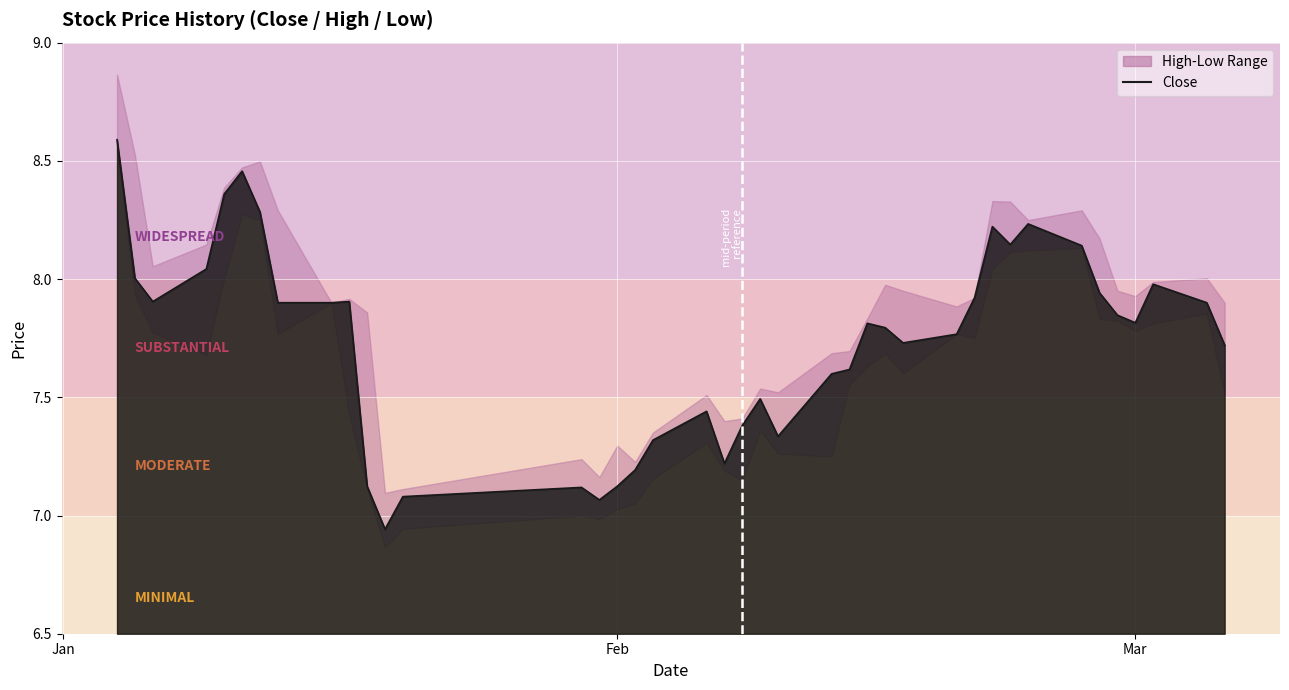

What is the difference between the second highest and minimum values?

1.5